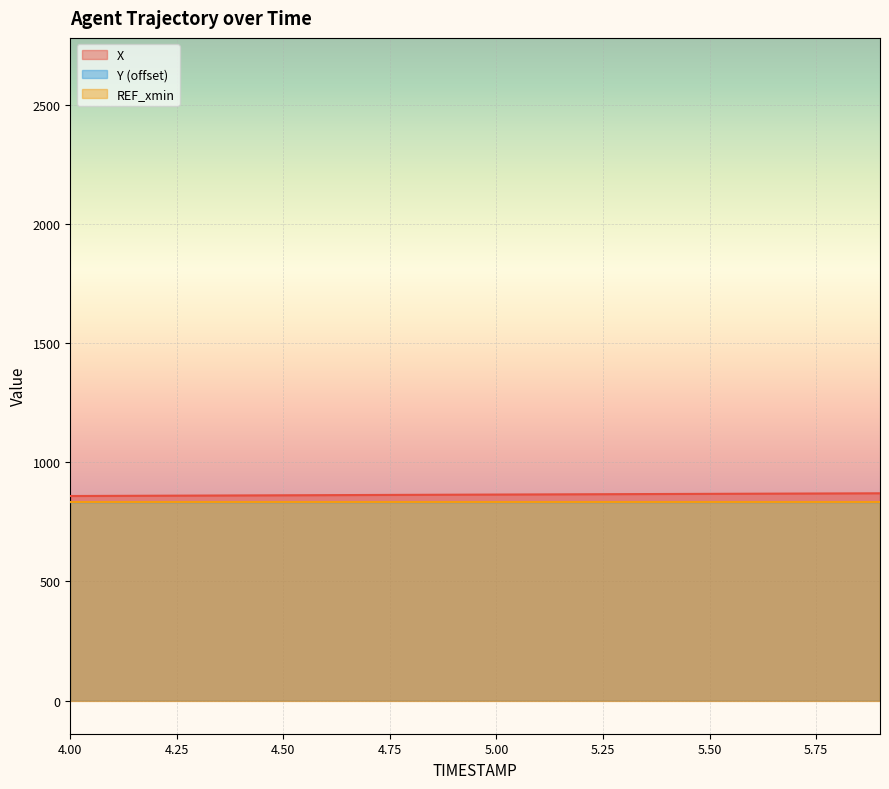

How many data points in X are above 864?

11